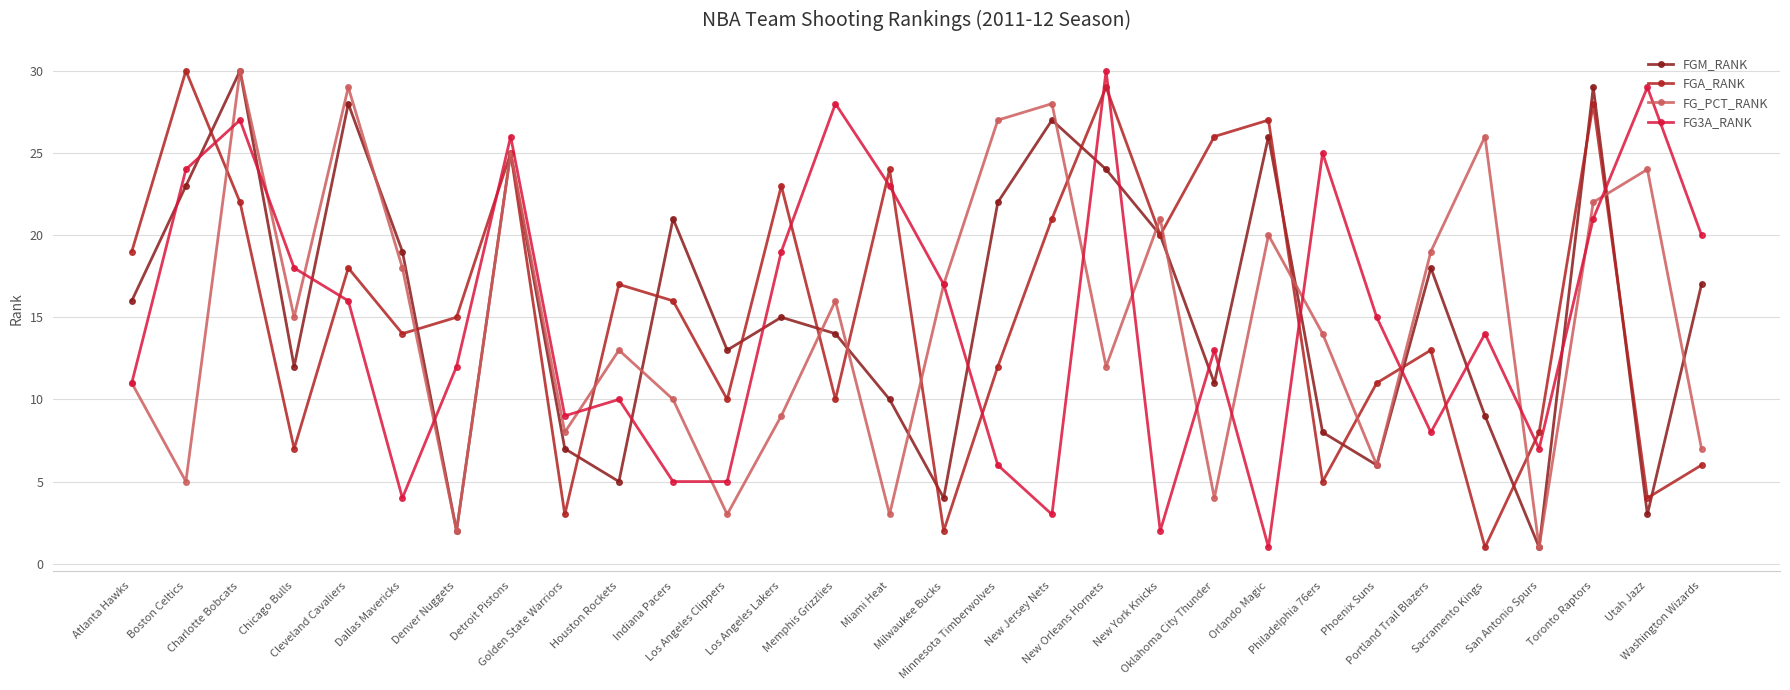

In FG_PCT_RANK, how many points are lower than both neighbors (excluding endpoints)?

10